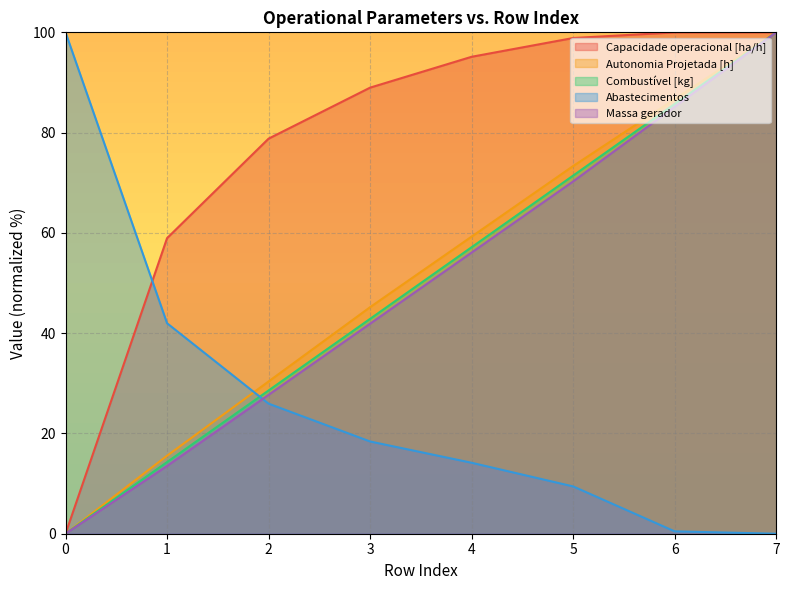

True or false: Autonomia Projetada [h] and Massa gerador intersect in this chart.

False